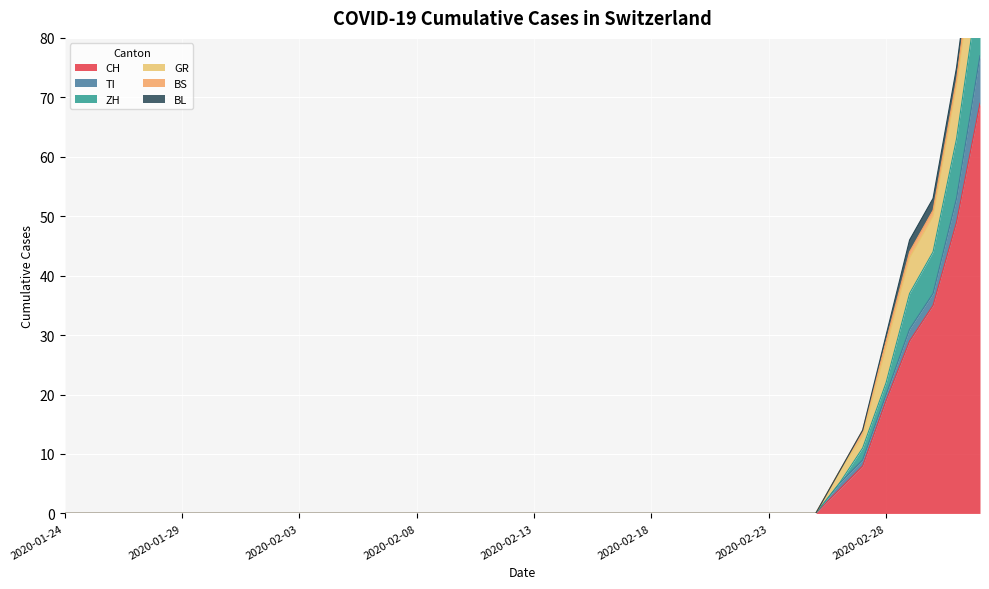

Count the BS values in the range 0 to 1.

39